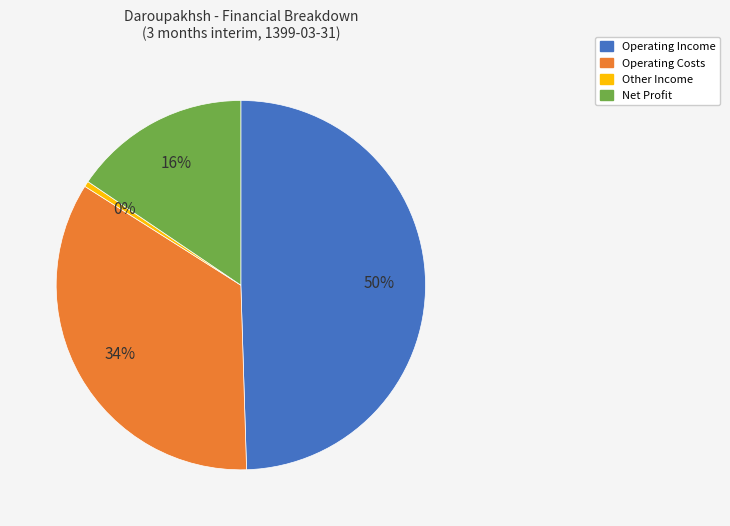

The Net Profit slice represents 8% of the pie. True or false?

False